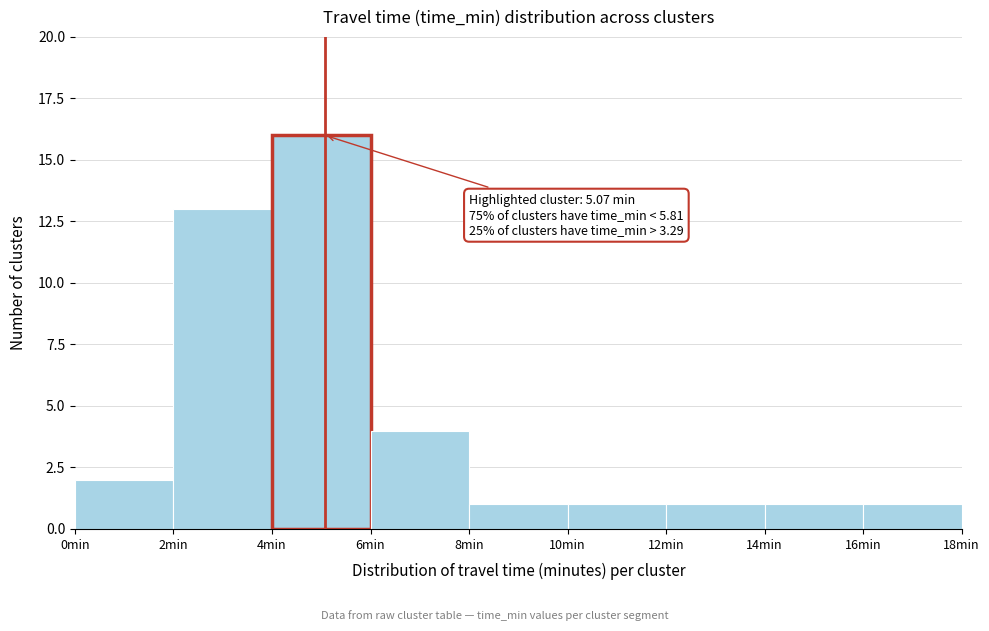

Over which range of the x-axis is the bar tallest?

4 to 6